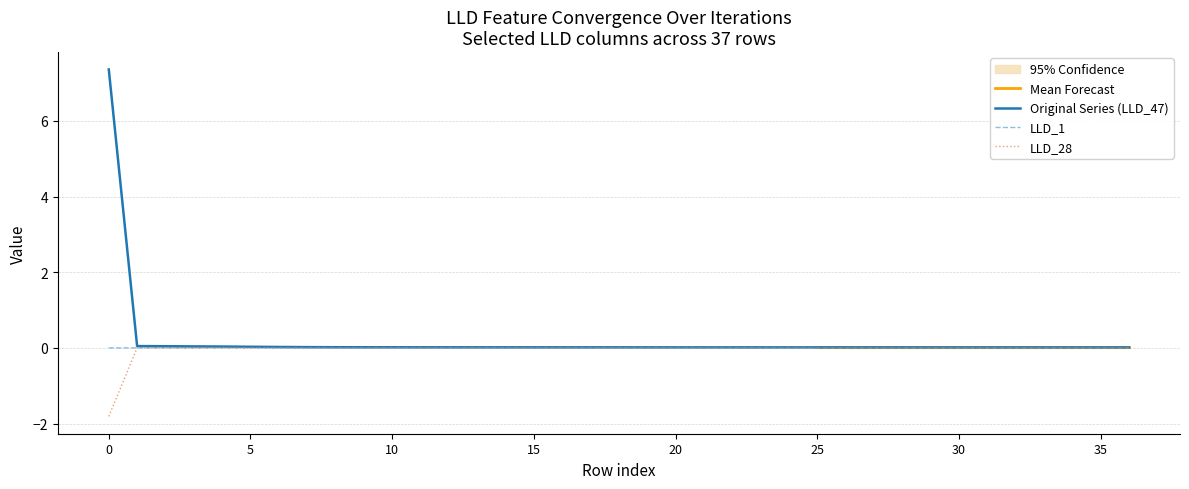

Which series has the widest spread of values?

LLD_47